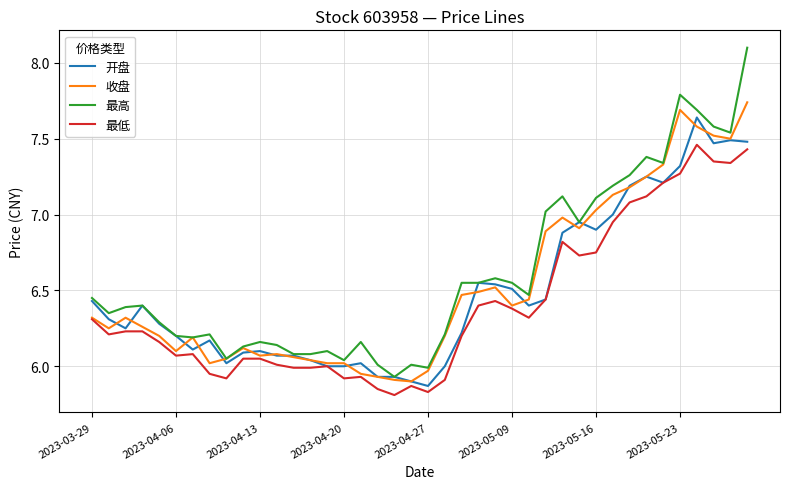

True or false: 最高 and 最低 intersect in this chart.

False